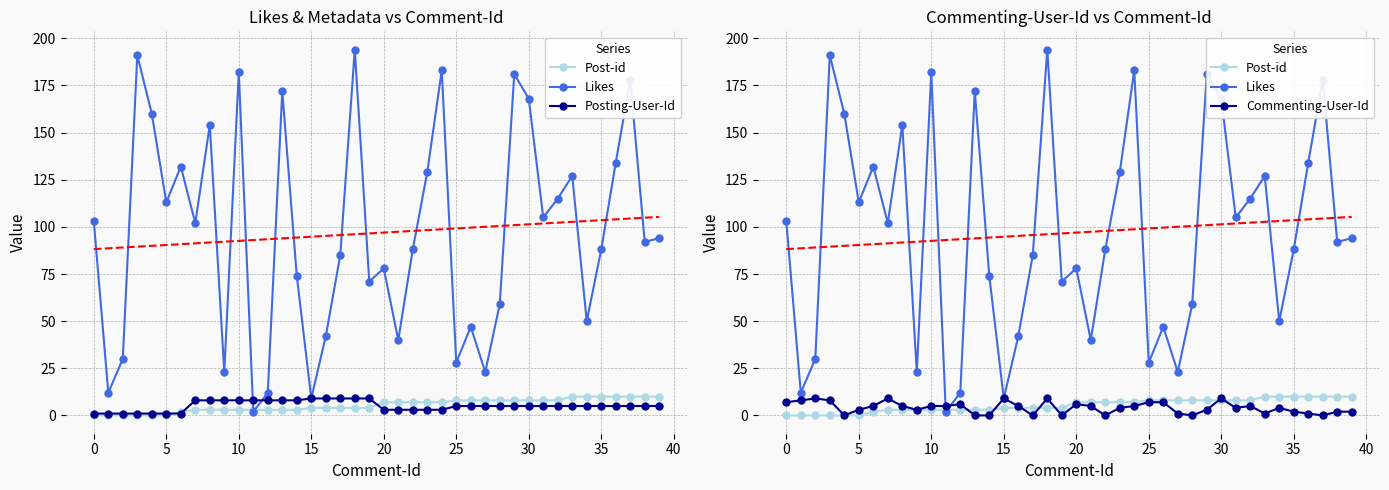

What is the value of the Post-id point at the 23rd from the left?

7